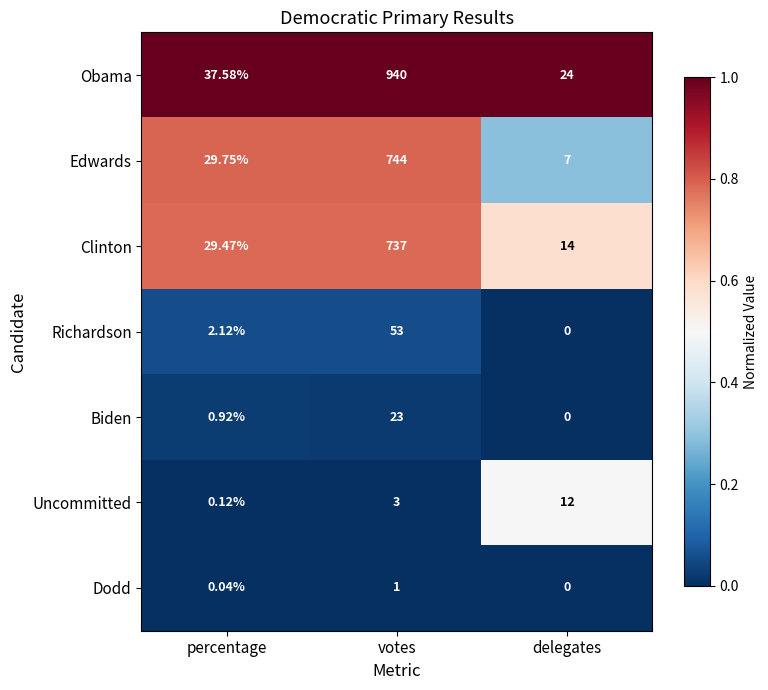

Where is Biden nearest to the value 11?

percentage